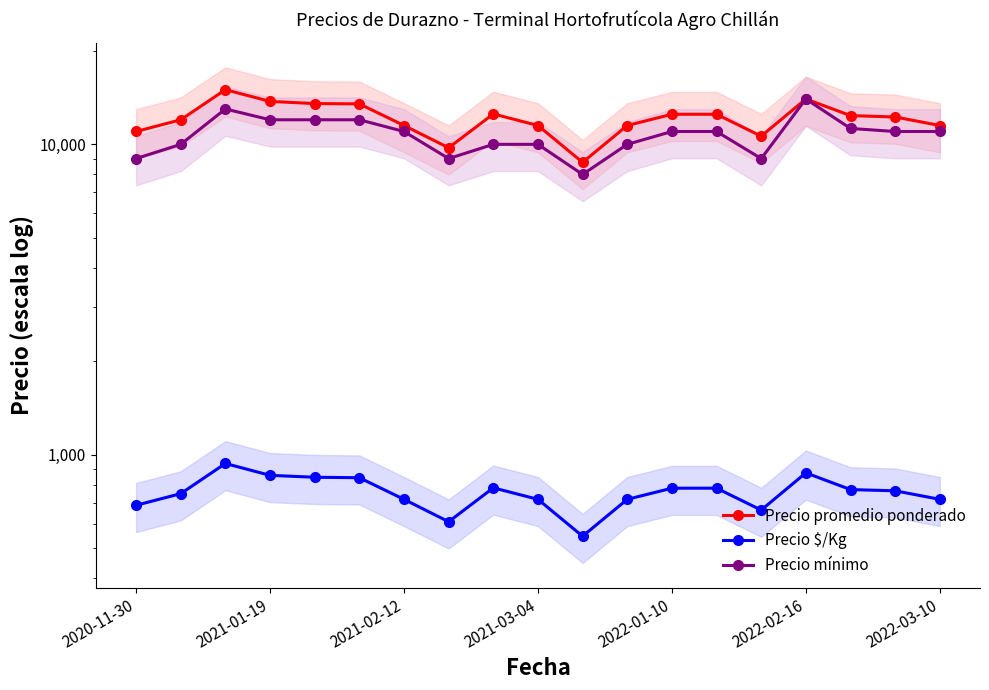

Which series has the largest total across all categories?

Precio promedio ponderado